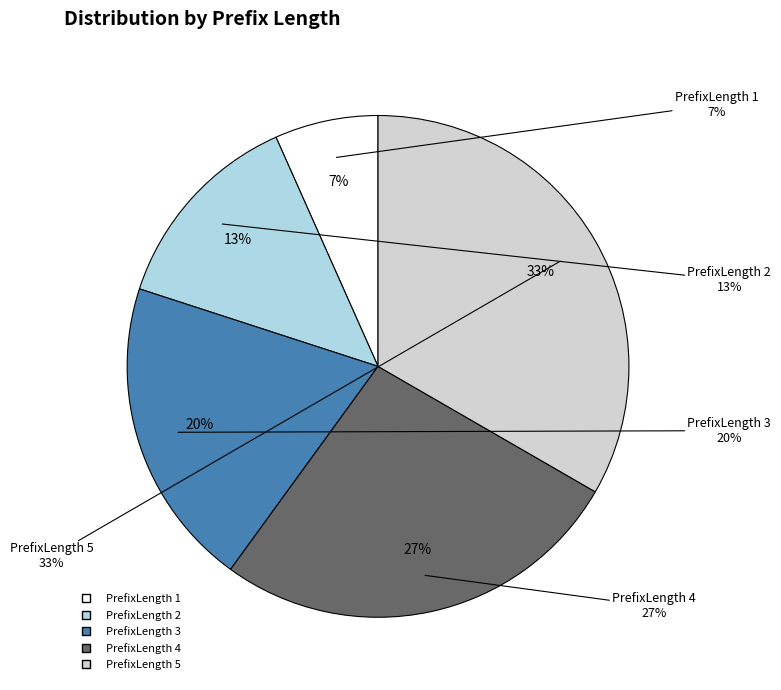

Between 1 and 5, which is larger?

5